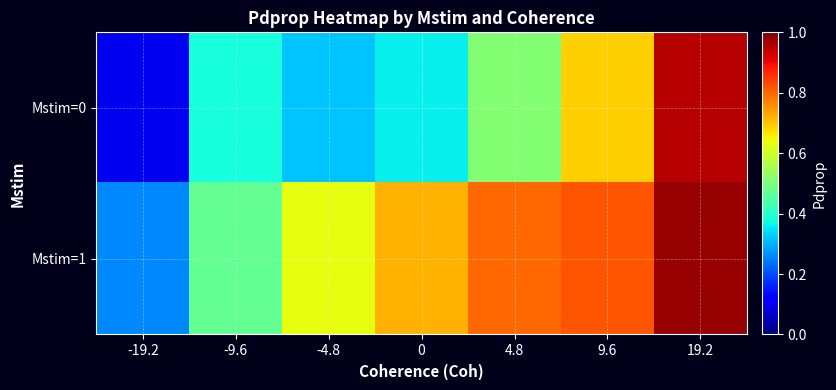

What is the spread (max minus min) of values at 0?

0.4